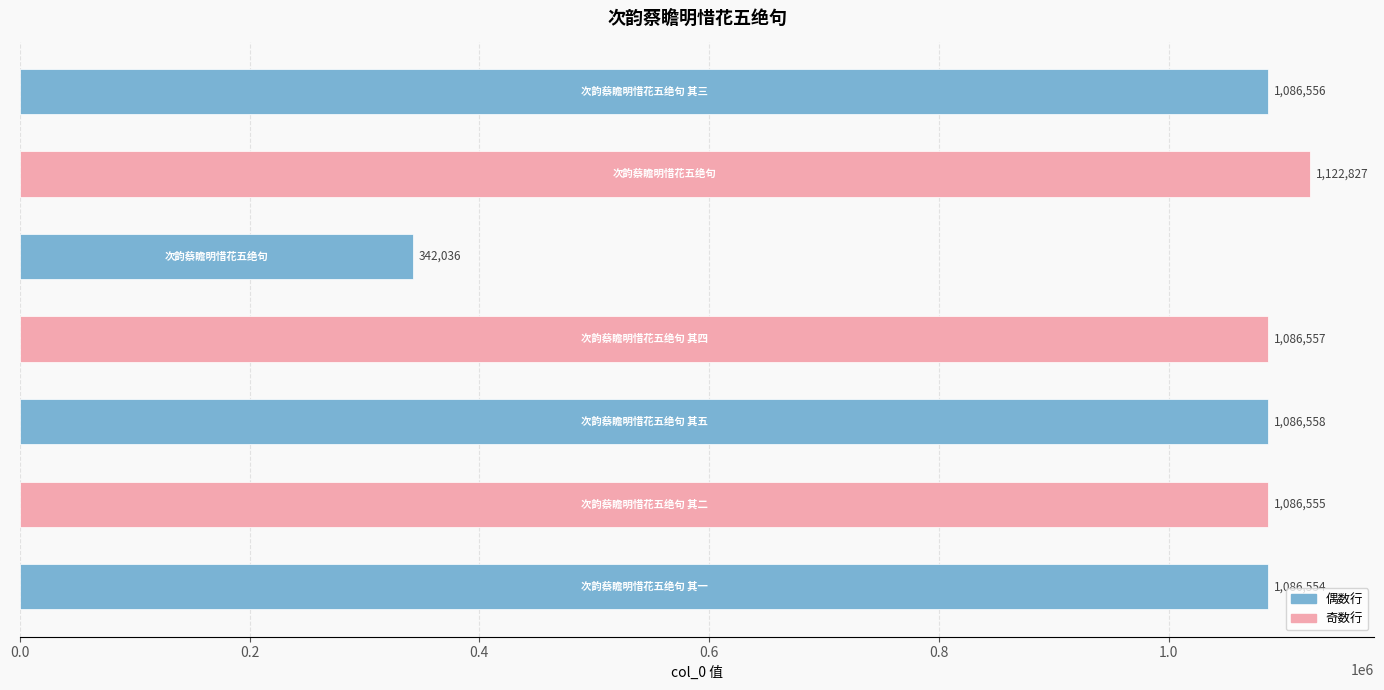

What is the value of the 3rd bar from the top?

342036